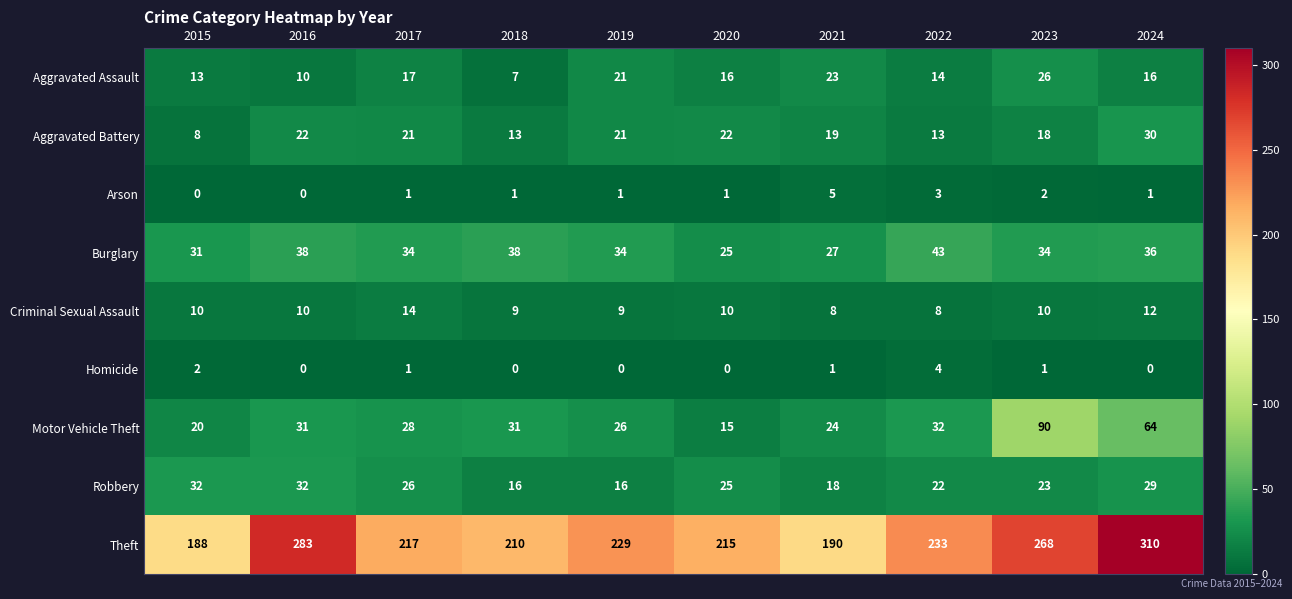

Count the number of data series in this chart.

9